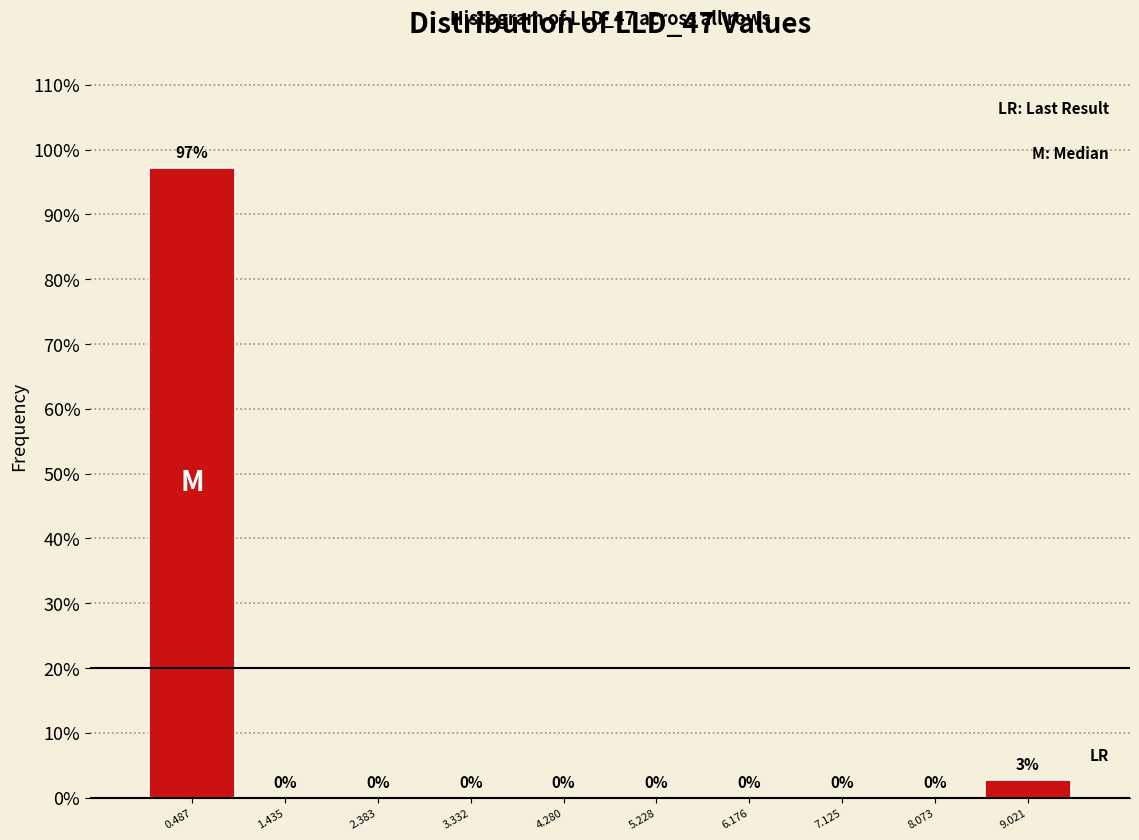

Over which range of the x-axis is the bar tallest?

0.0 to 1.0